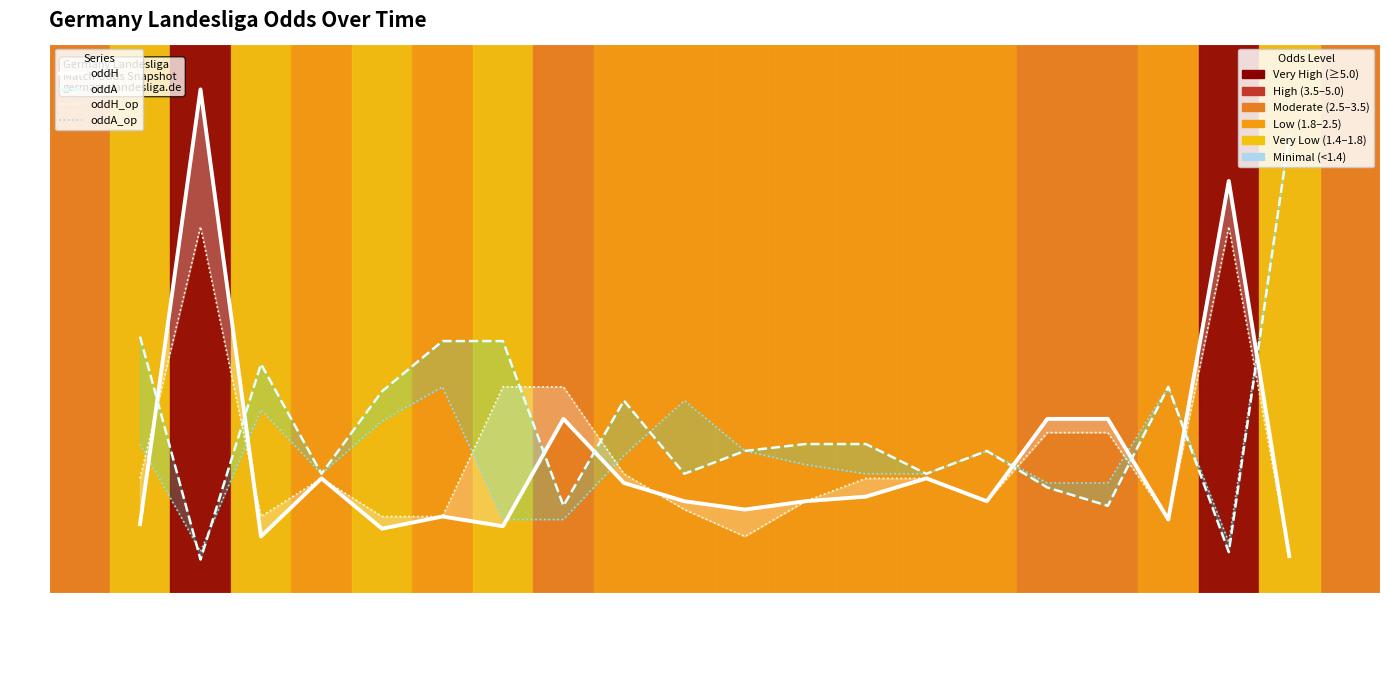

Rank the categories by oddA value from lowest to highest.

2023-06-17, 2023-09-29, 2023-08-25, 2023-09-22, 2023-09-21, 2023-08-05, 2023-09-03, 2023-09-16, 2023-09-08, 2023-09-17, 2023-09-09, 2023-09-15, 2023-08-31, 2023-08-06, 2023-09-23, 2023-08-04, 2023-08-09, 2023-08-20, 2023-06-11, 2023-10-01